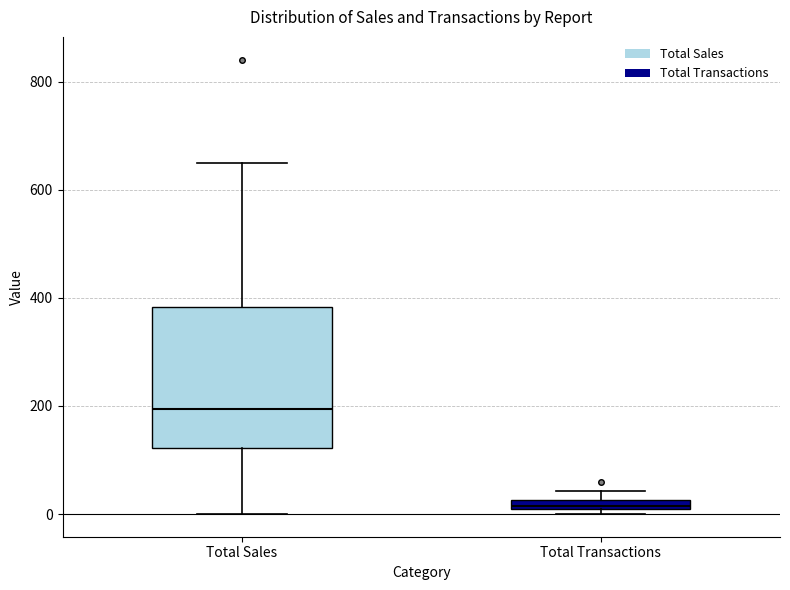

Which box is the tallest, from its lower edge to its upper edge?

Total Sales